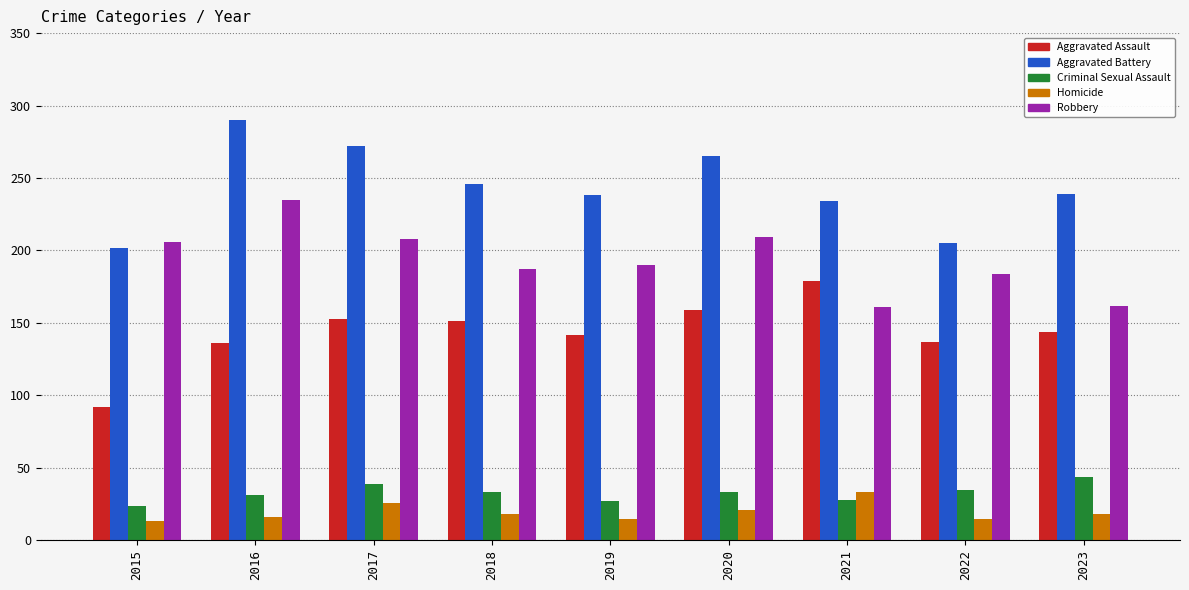

What is the value of the Criminal Sexual Assault bar at the 6th from the left?

33